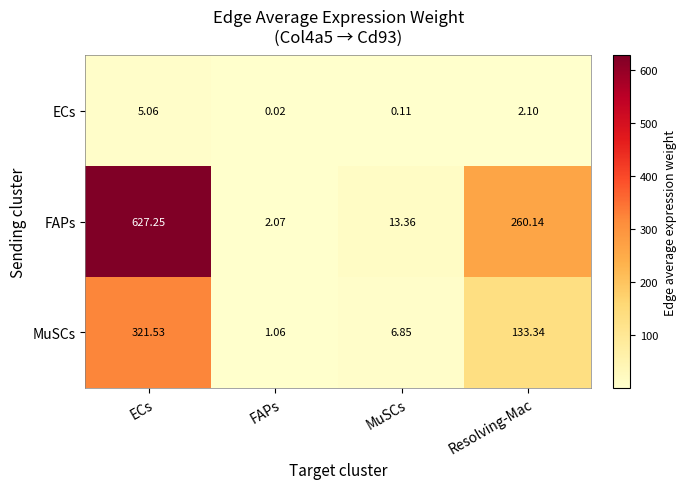

Rank the series by their average value, from highest to lowest.

FAPs, MuSCs, ECs